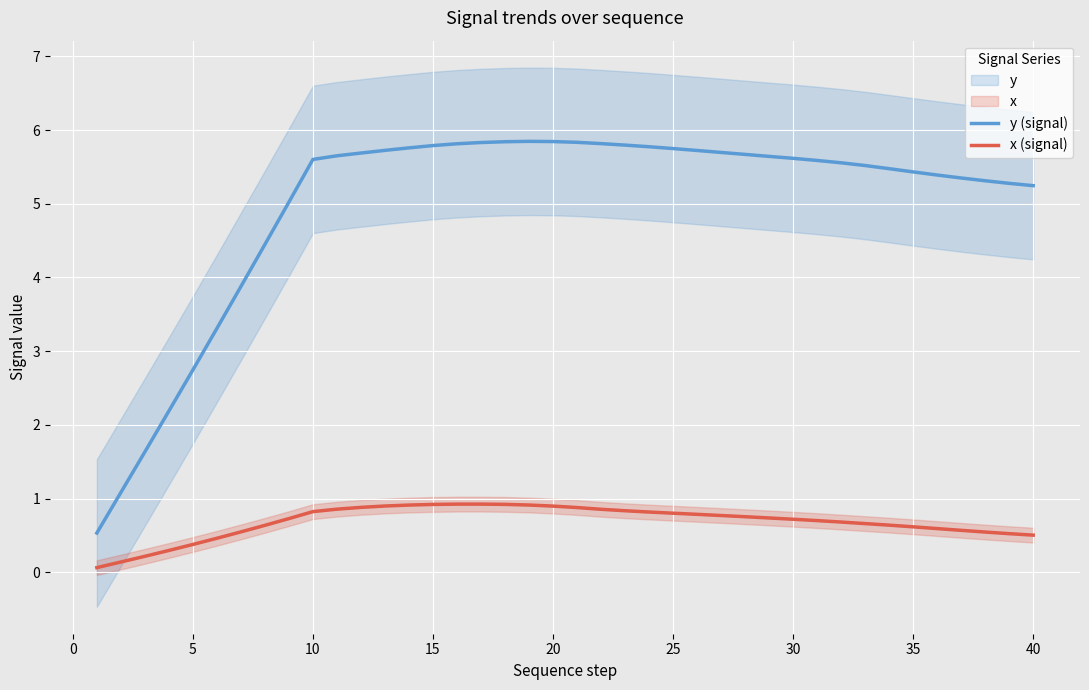

True or false: x (signal) and y (signal) intersect in this chart.

False